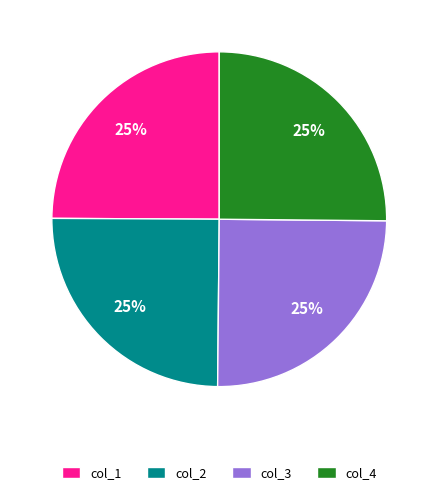

Approximately how many times larger is the value at col_3 compared to col_4?

1.0